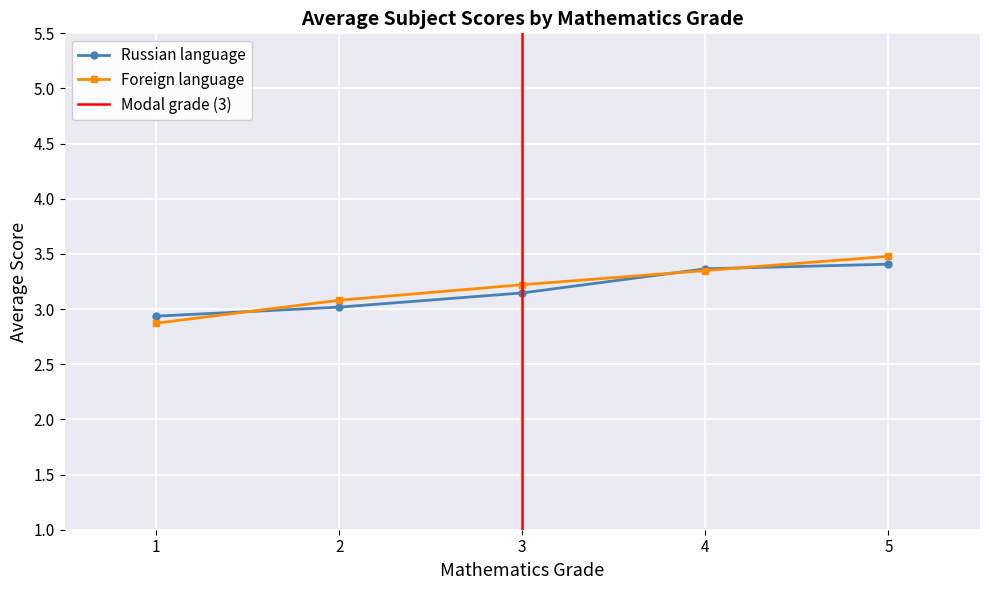

The chart shows a value of 5.9 at 4. True or false?

False